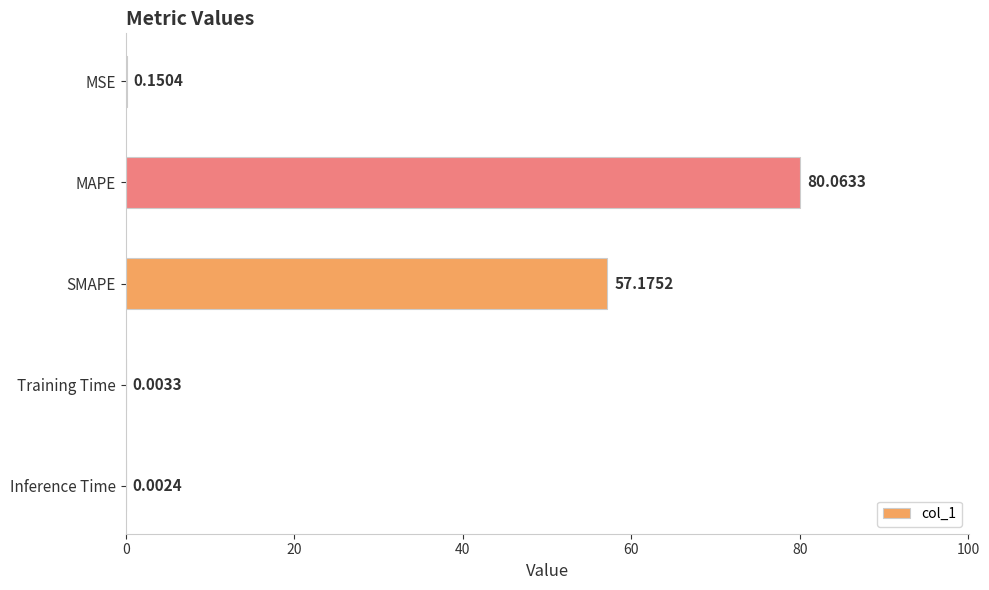

Does the chart contain stacked bars?

No